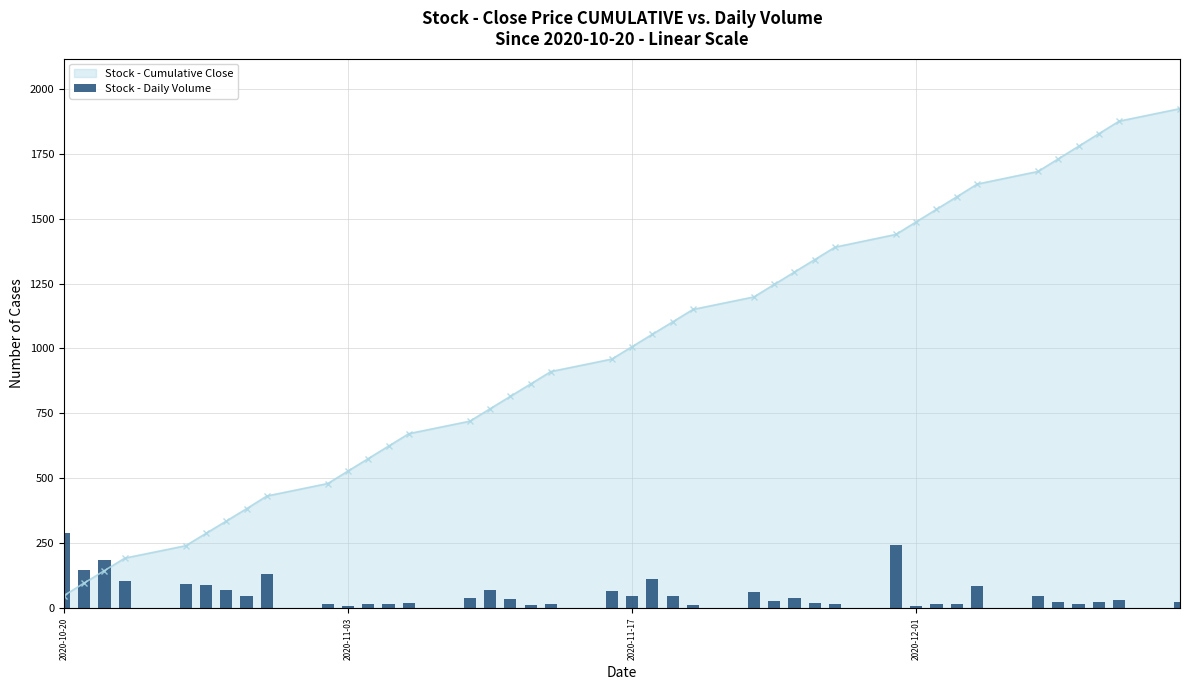

Does the chart contain stacked bars?

No